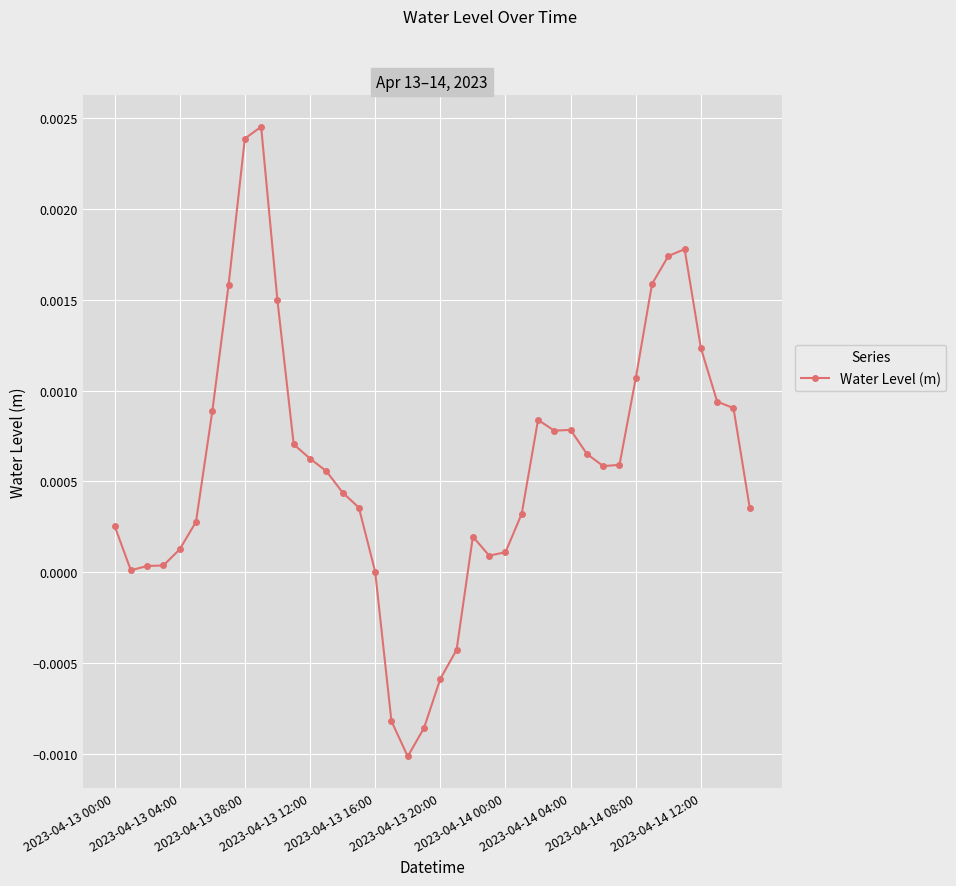

Is this an area chart (filled region under the line)?

No